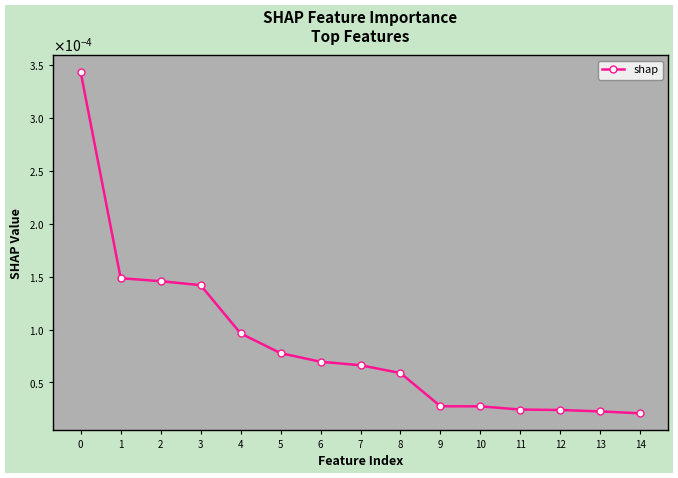

Is this an area chart (filled region under the line)?

No